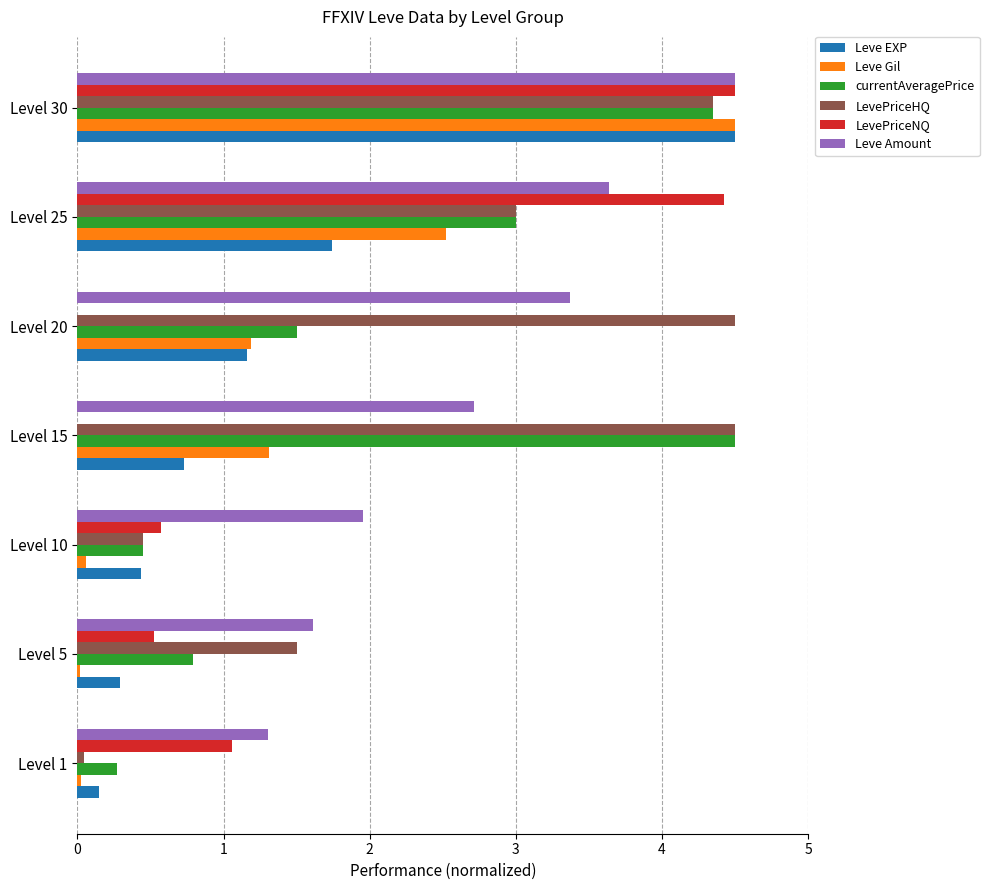

How many series are shown in this chart?

6